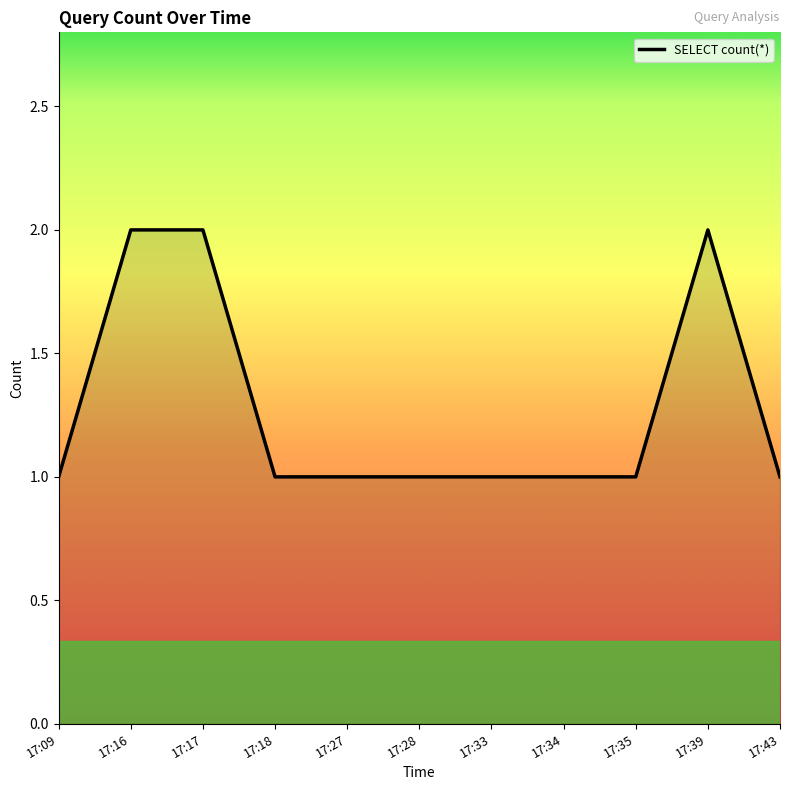

Reading left to right, what are all the values shown in this chart?

17:09=1	17:16=2	17:17=2	17:18=1	17:27=1	17:28=1	17:33=1	17:34=1	17:35=1	17:39=2	17:43=1